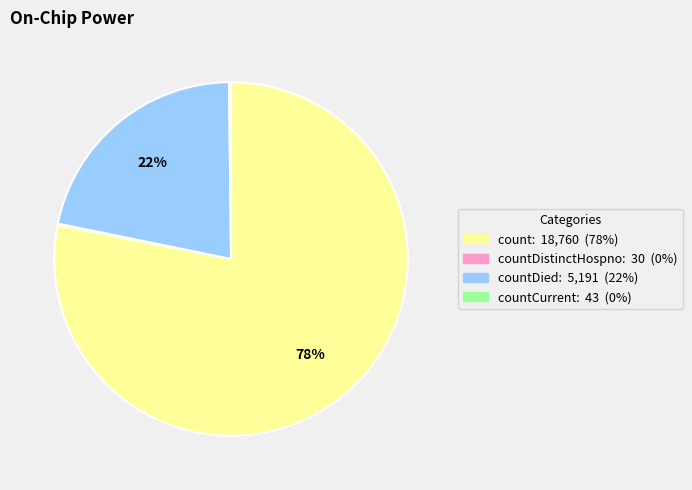

Does any single category account for the majority?

Yes